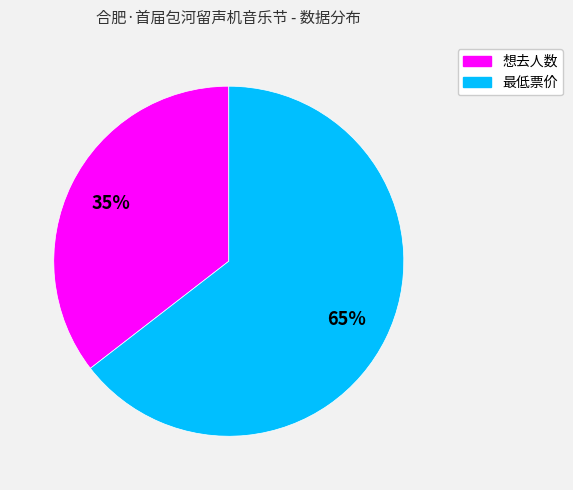

To the nearest percent, what portion does 最低票价 represent?

65%